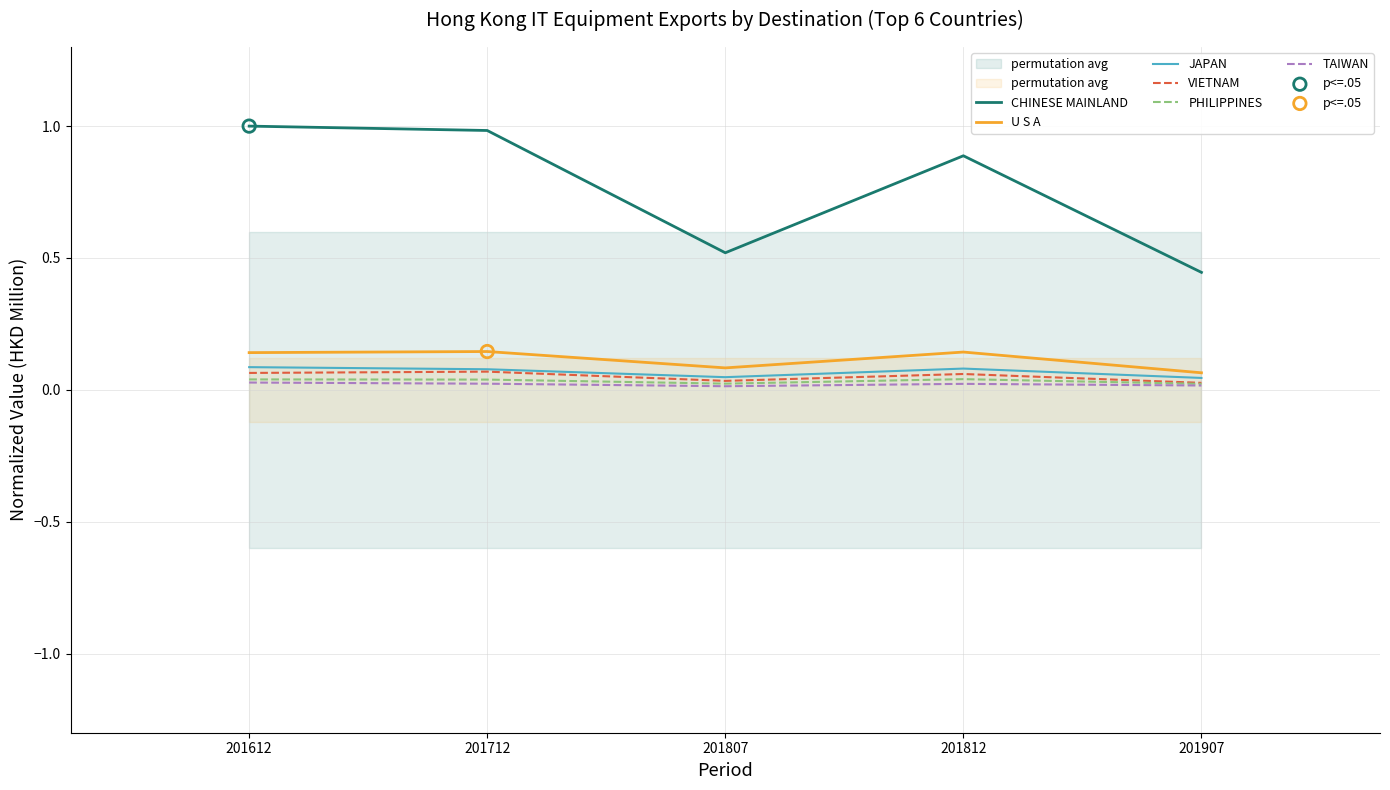

Is the value of U S A at 201712 greater than the value of PHILIPPINES at 201907?

Yes